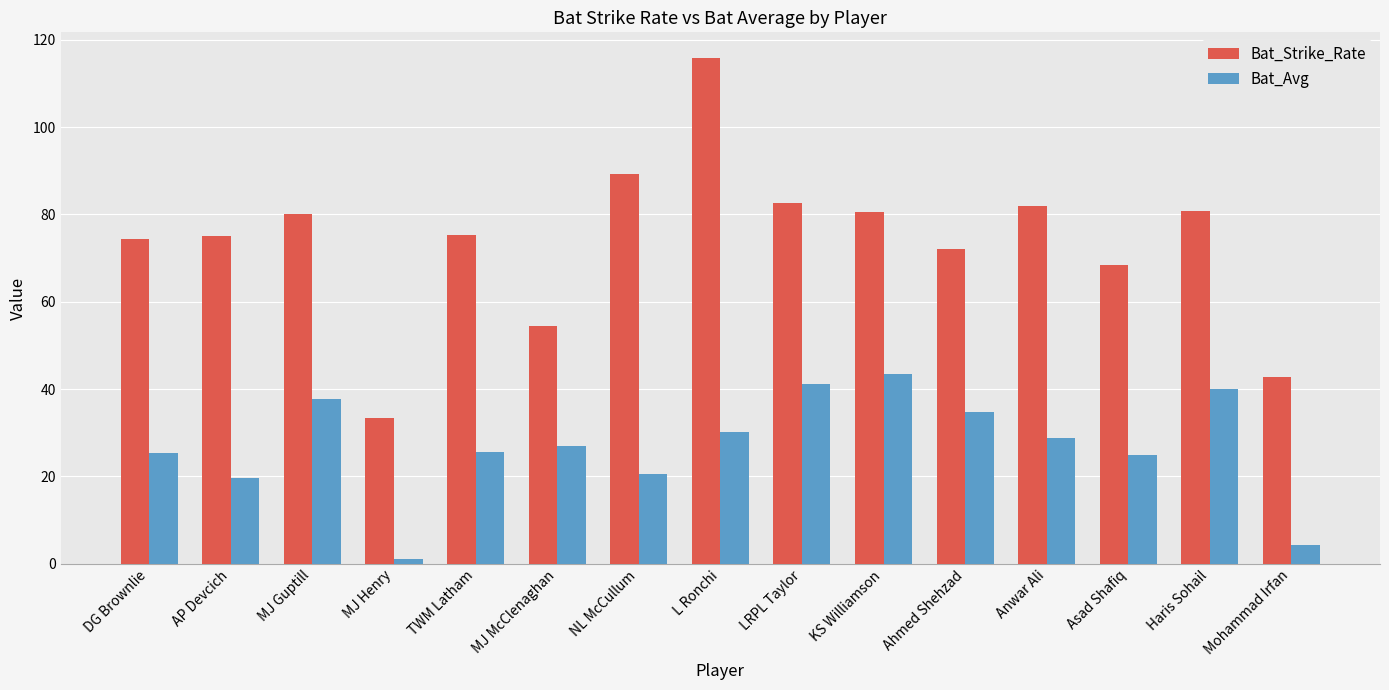

List the series in order of their overall mean, lowest first.

Bat_Avg, Bat_Strike_Rate